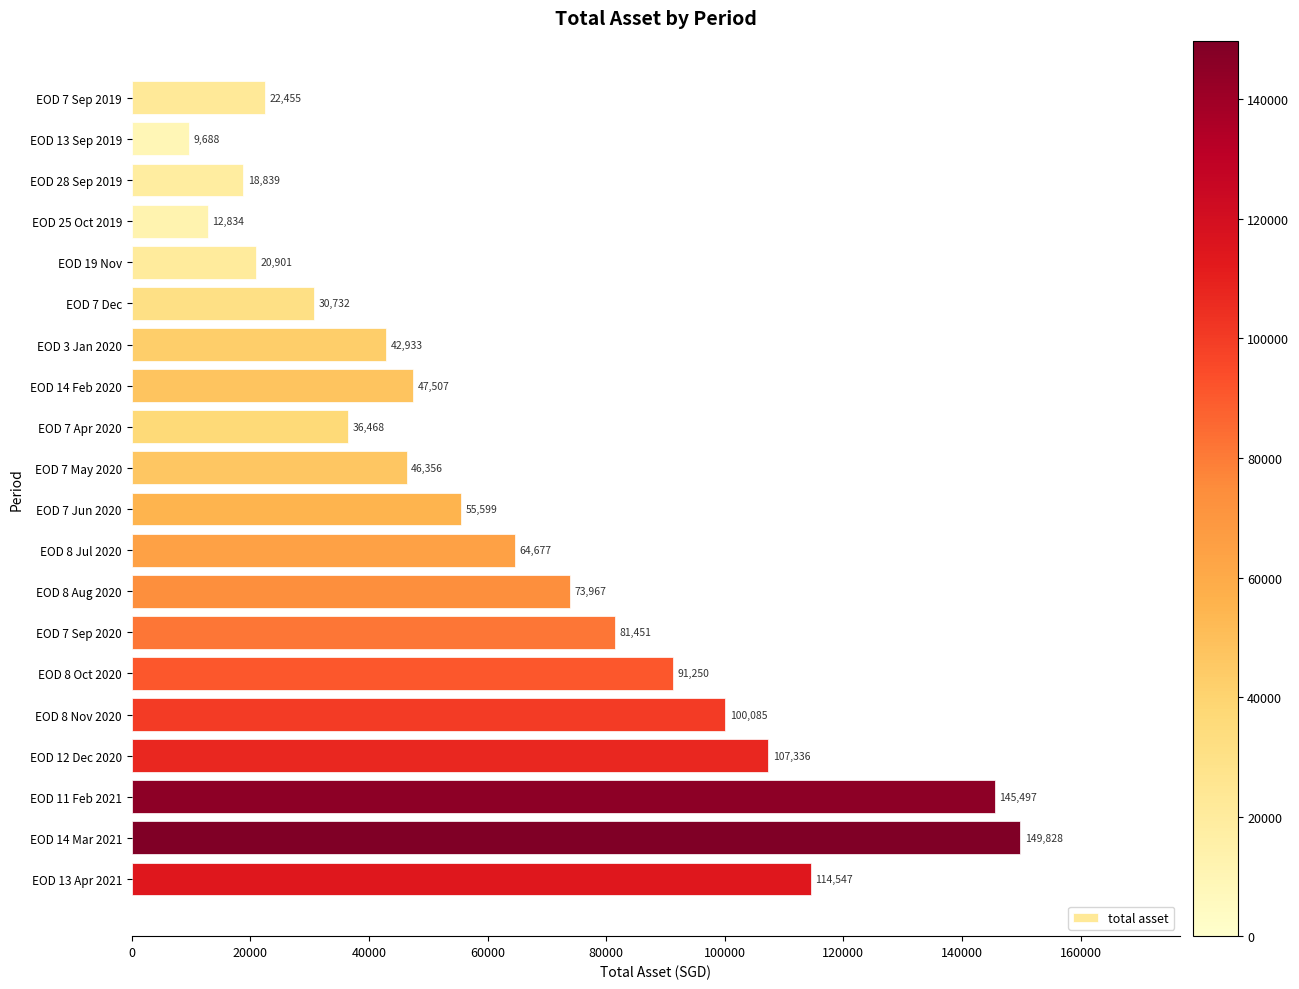

Which has a higher value, EOD 13 Apr 2021 or EOD 19 Nov?

EOD 13 Apr 2021